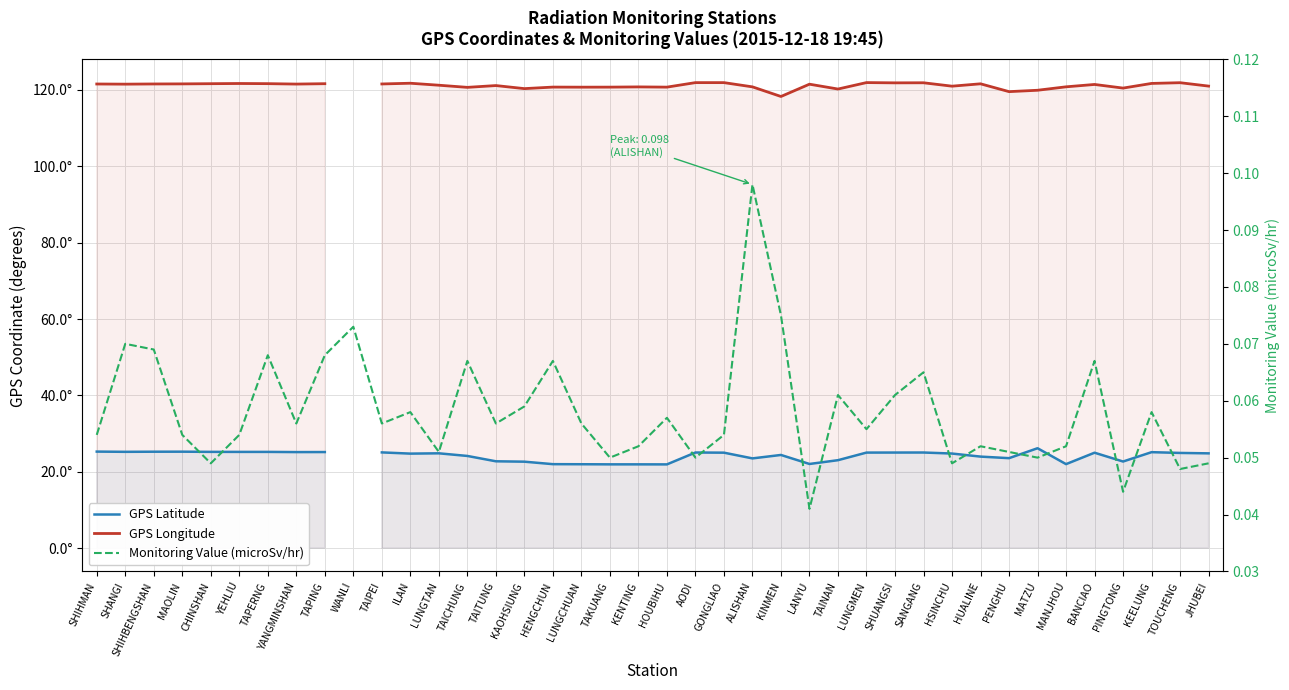

At which label is GPS Longitude closest to 120?

MATZU